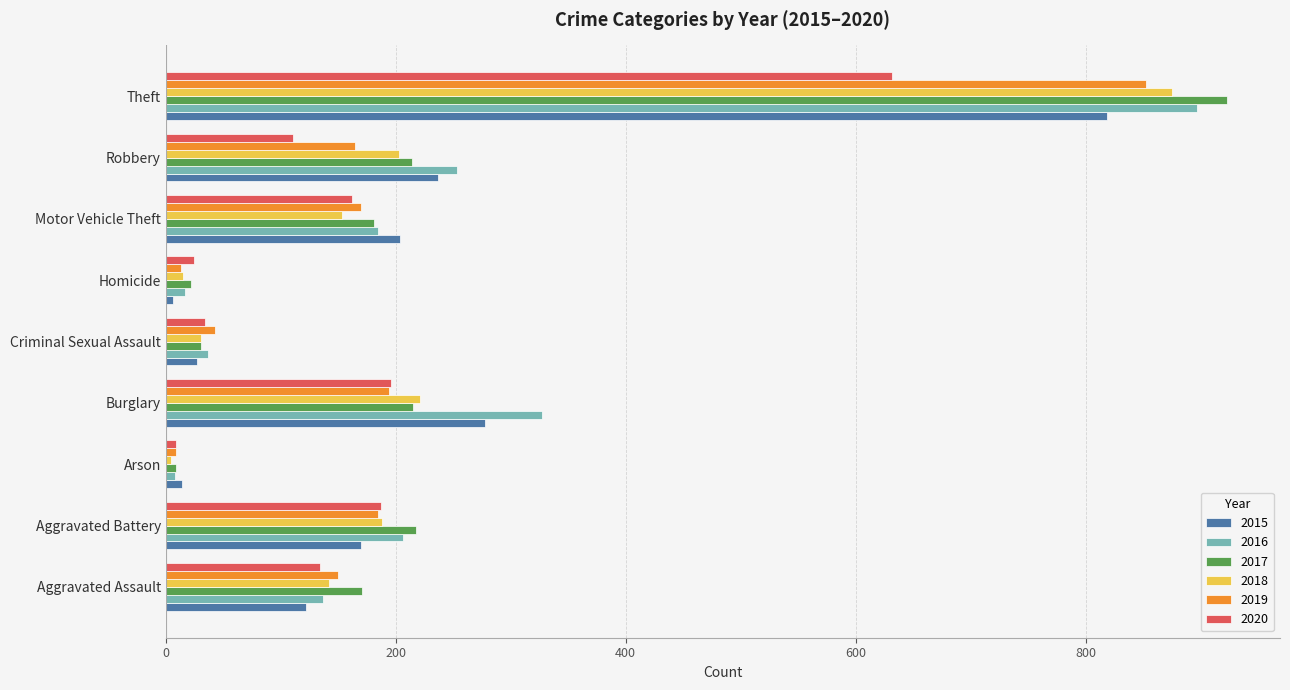

What is the difference between the highest and lowest values at Theft?

291